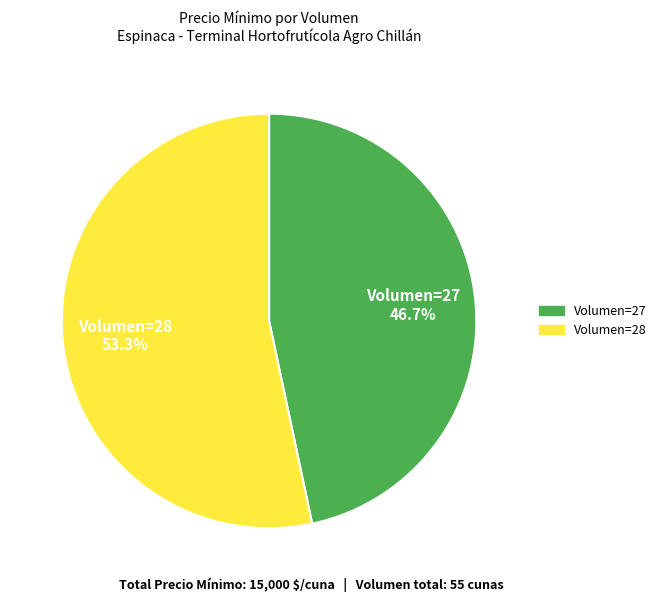

How many slices are in this pie chart?

2